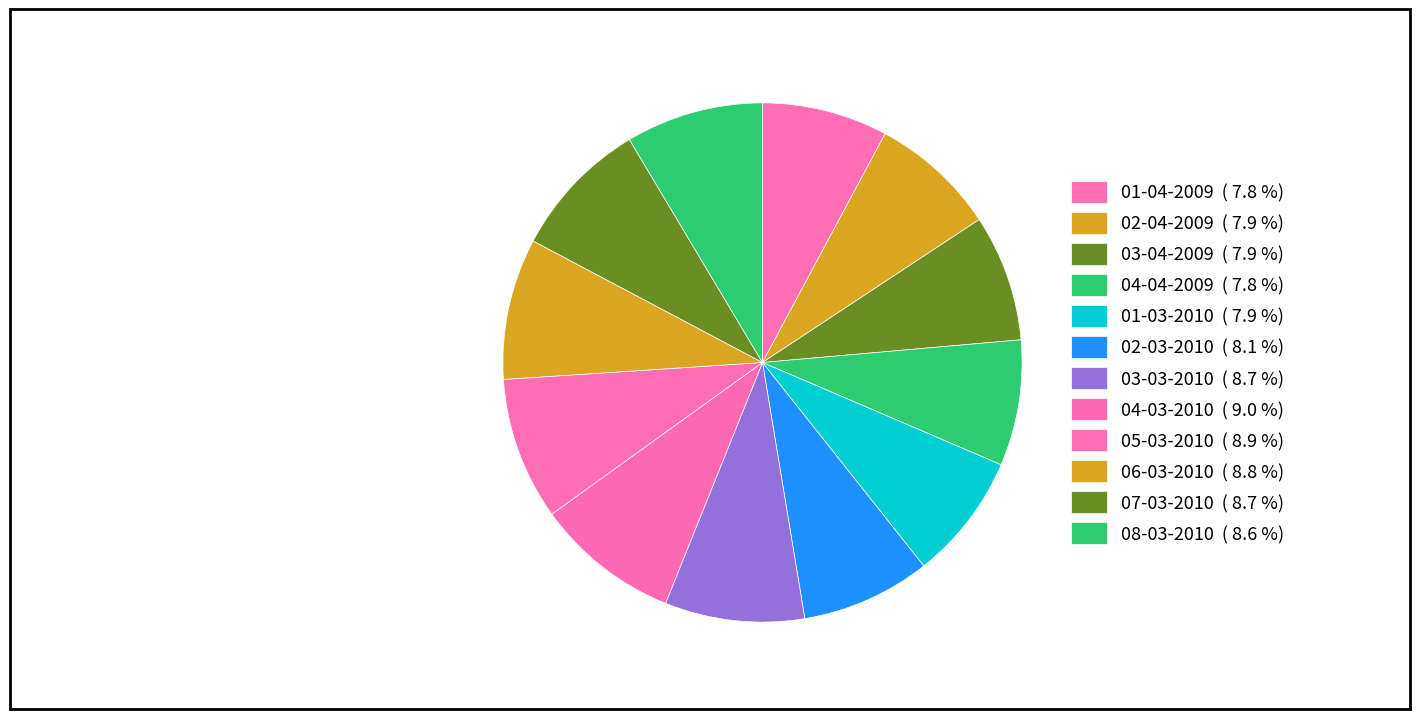

How many segments does this pie chart have?

12